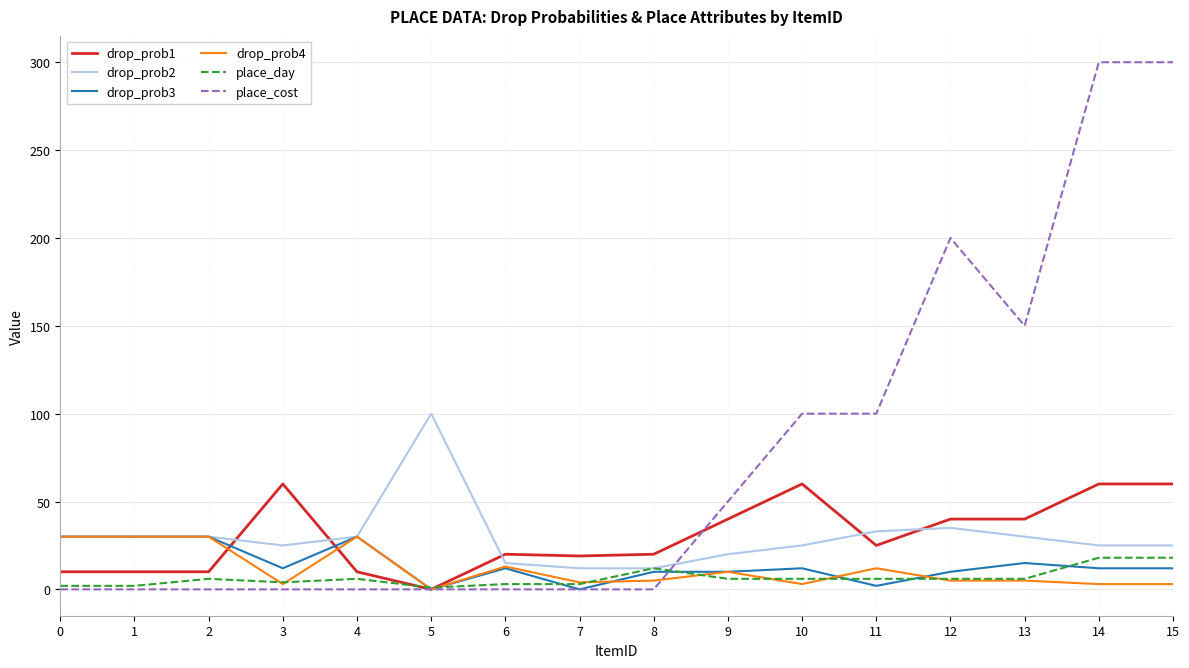

Which series has the largest total across all categories?

place_cost